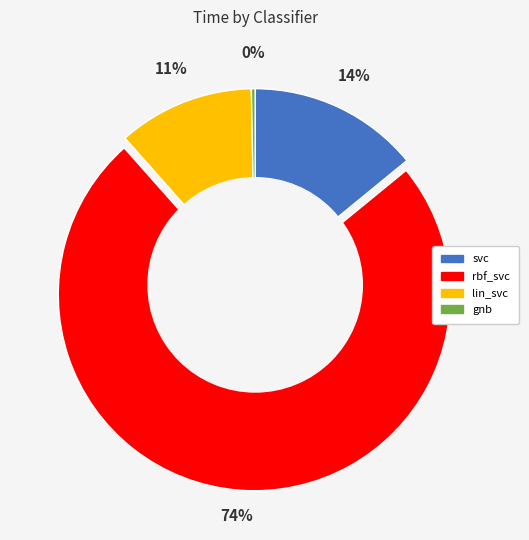

Does svc account for over 50% of the chart?

No